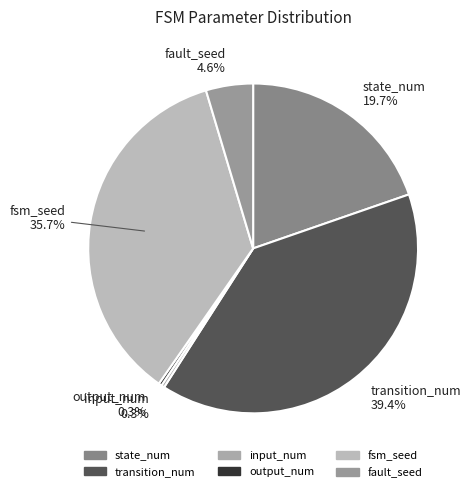

The fault_seed slice represents 15% of the pie. True or false?

False